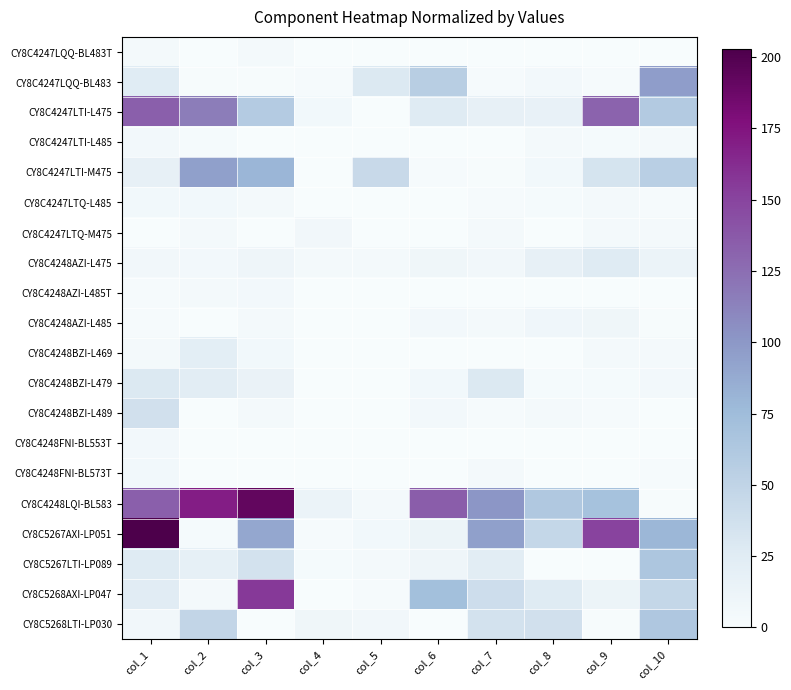

Reading left to right, list all the values displayed in this chart.

CY8C4247LQQ-BL483T: col_1=4	col_2=0	col_3=4	col_4=0	col_5=0	col_6=0	col_7=0	col_8=0	col_9=0	col_10=0
CY8C4247LQQ-BL483: col_1=25	col_2=1	col_3=1	col_4=2	col_5=28	col_6=56	col_7=2	col_8=5	col_9=2	col_10=96
CY8C4247LTI-L475: col_1=134	col_2=116	col_3=59	col_4=6	col_5=0	col_6=26	col_7=18	col_8=16	col_9=131	col_10=60
CY8C4247LTI-L485: col_1=5	col_2=3	col_3=0	col_4=0	col_5=0	col_6=0	col_7=0	col_8=4	col_9=3	col_10=4
CY8C4247LTI-M475: col_1=18	col_2=95	col_3=80	col_4=0	col_5=44	col_6=2	col_7=1	col_8=6	col_9=34	col_10=55
CY8C4247LTQ-L485: col_1=6	col_2=6	col_3=4	col_4=0	col_5=0	col_6=0	col_7=2	col_8=3	col_9=4	col_10=2
CY8C4247LTQ-M475: col_1=0	col_2=4	col_3=0	col_4=7	col_5=0	col_6=0	col_7=4	col_8=0	col_9=4	col_10=4
CY8C4248AZI-L475: col_1=7	col_2=5	col_3=10	col_4=4	col_5=4	col_6=9	col_7=7	col_8=18	col_9=26	col_10=13
CY8C4248AZI-L485T: col_1=2	col_2=4	col_3=5	col_4=0	col_5=0	col_6=0	col_7=0	col_8=0	col_9=0	col_10=0
CY8C4248AZI-L485: col_1=2	col_2=0	col_3=4	col_4=0	col_5=0	col_6=5	col_7=4	col_8=8	col_9=9	col_10=1
CY8C4248BZI-L469: col_1=4	col_2=22	col_3=6	col_4=0	col_5=0	col_6=0	col_7=0	col_8=0	col_9=4	col_10=4
CY8C4248BZI-L479: col_1=28	col_2=23	col_3=15	col_4=0	col_5=0	col_6=6	col_7=28	col_8=3	col_9=3	col_10=5
CY8C4248BZI-L489: col_1=37	col_2=0	col_3=4	col_4=0	col_5=0	col_6=5	col_7=2	col_8=4	col_9=2	col_10=0
CY8C4248FNI-BL553T: col_1=5	col_2=0	col_3=0	col_4=0	col_5=0	col_6=0	col_7=0	col_8=0	col_9=0	col_10=0
CY8C4248FNI-BL573T: col_1=6	col_2=0	col_3=0	col_4=0	col_5=0	col_6=0	col_7=4	col_8=0	col_9=0	col_10=2
CY8C4248LQI-BL583: col_1=134	col_2=170	col_3=192	col_4=13	col_5=4	col_6=135	col_7=101	col_8=62	col_9=69	col_10=1
CY8C5267AXI-LP051: col_1=203	col_2=3	col_3=90	col_4=2	col_5=6	col_6=12	col_7=95	col_8=46	col_9=150	col_10=79
CY8C5267LTI-LP089: col_1=26	col_2=19	col_3=35	col_4=3	col_5=4	col_6=10	col_7=23	col_8=0	col_9=0	col_10=65
CY8C5268AXI-LP047: col_1=24	col_2=4	col_3=156	col_4=0	col_5=2	col_6=72	col_7=40	col_8=26	col_9=12	col_10=46
CY8C5268LTI-LP030: col_1=7	col_2=48	col_3=0	col_4=9	col_5=7	col_6=0	col_7=35	col_8=37	col_9=1	col_10=63